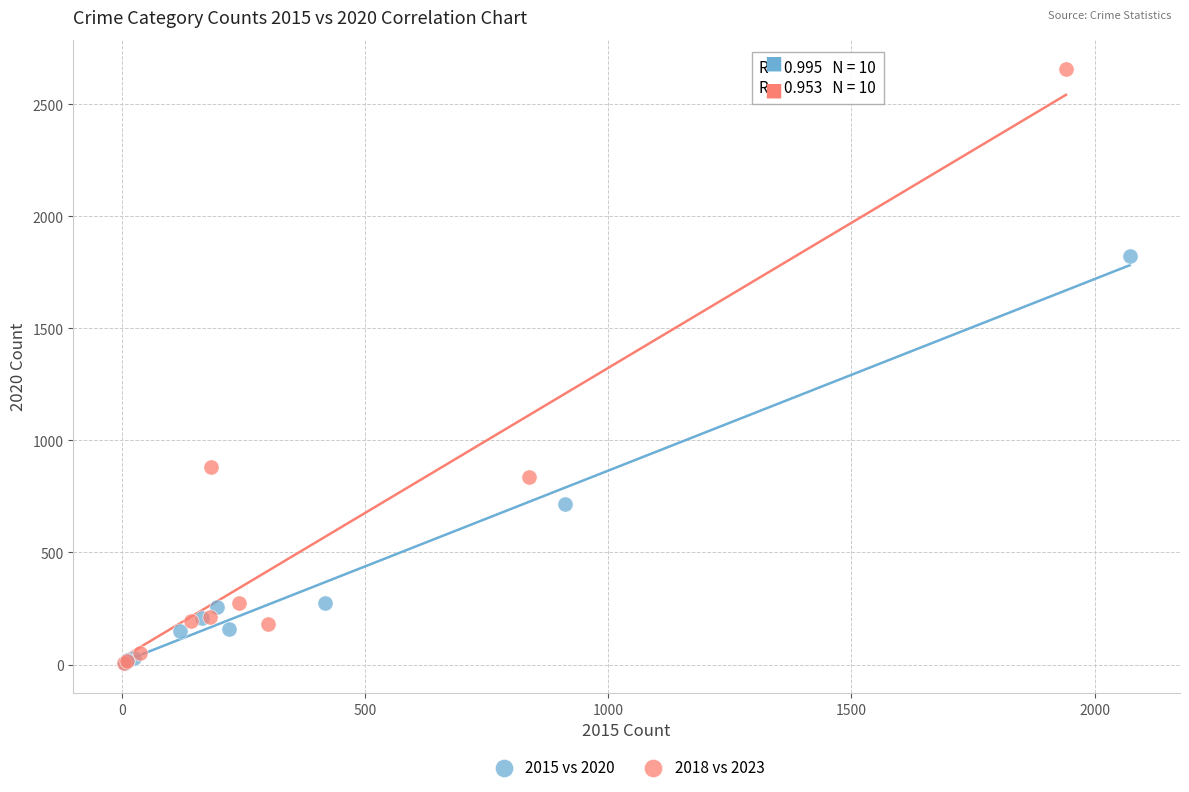

Which series reaches the maximum Y coordinate?

2018 vs 2023